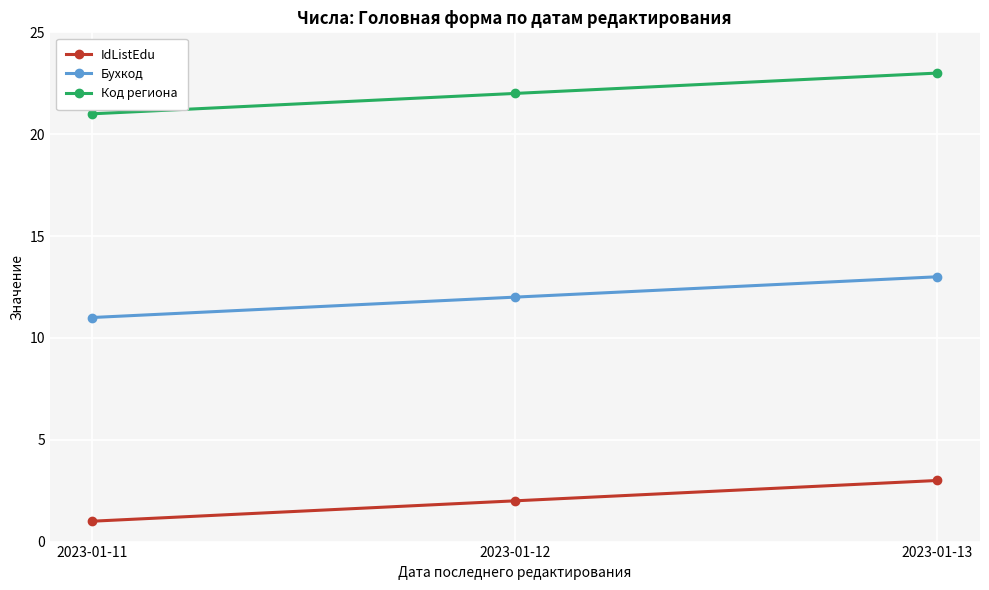

What is the difference between the maximum and second lowest values in the IdListEdu series?

1